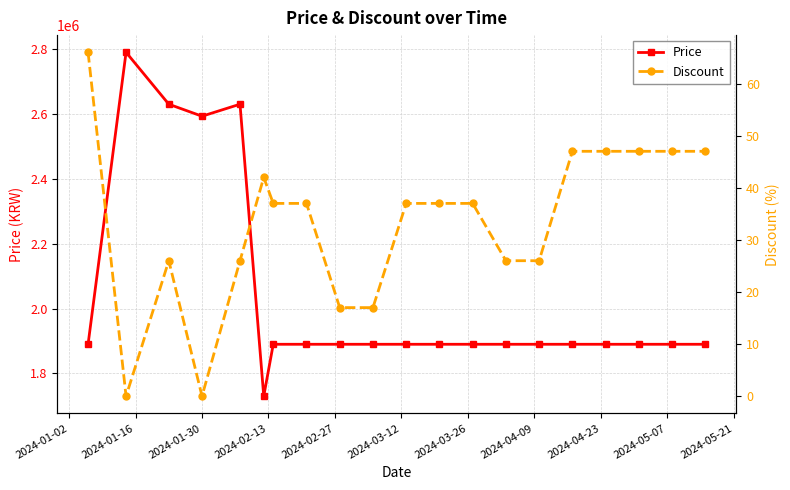

What is the value of the Price point at the 15th from the left?

1890000